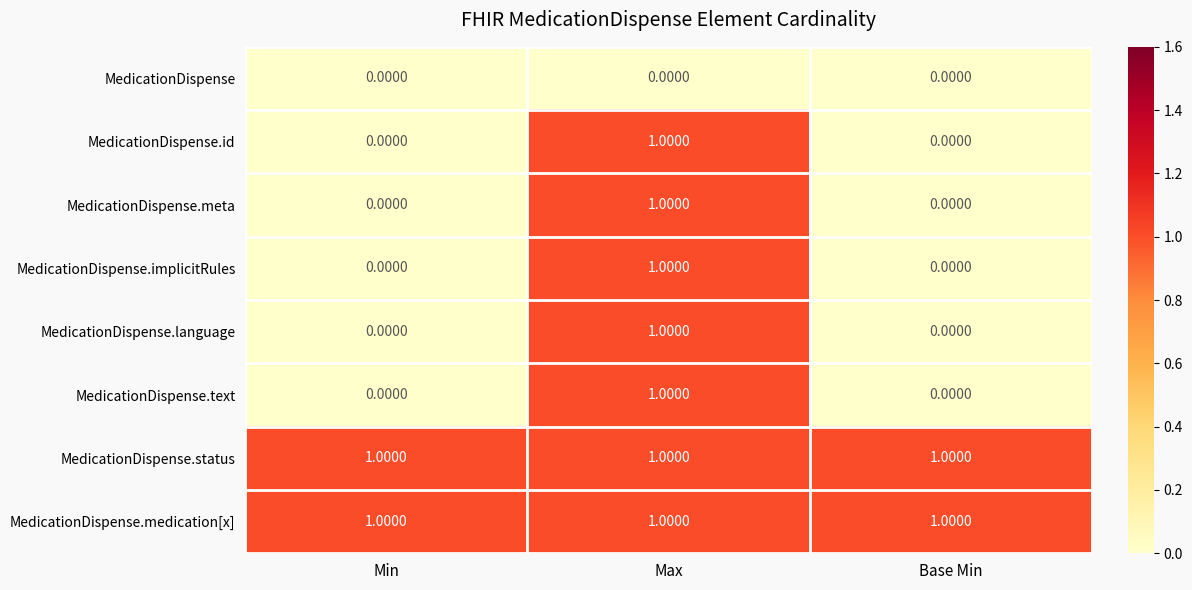

At how many categories does at least one series exceed 0?

3